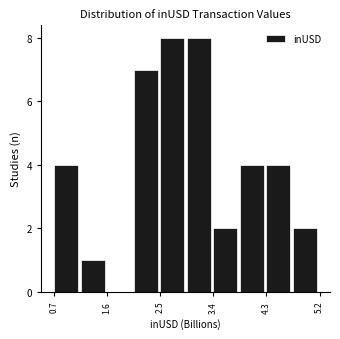

Reading left to right, transcribe this chart: for each bar, give the range it covers on the x-axis and its height. Neither the bar edges nor the heights are printed on the chart, so give them approximately, as read against the axes.

0.7 to 1.2: 4
1.2 to 1.6: 1
1.6 to 2.1: 0
2.1 to 2.5: 7
2.5 to 3.0: 8
3.0 to 3.4: 8
3.4 to 3.9: 2
3.9 to 4.3: 4
4.3 to 4.7: 4
4.7 to 5.2: 2